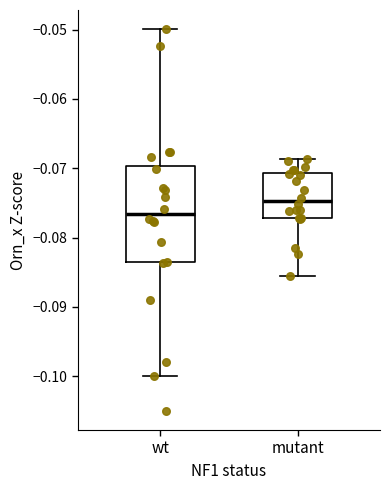

Reading left to right, read every box against the y-axis: the position of its median line, the range the box covers, and the ends of its whiskers. The values are not printed on the chart, so give them approximately, as read against the axis.

wt: median -0.077, box -0.084 to -0.070, whiskers -0.100 to -0.050
mutant: median -0.075, box -0.077 to -0.071, whiskers -0.085 to -0.069